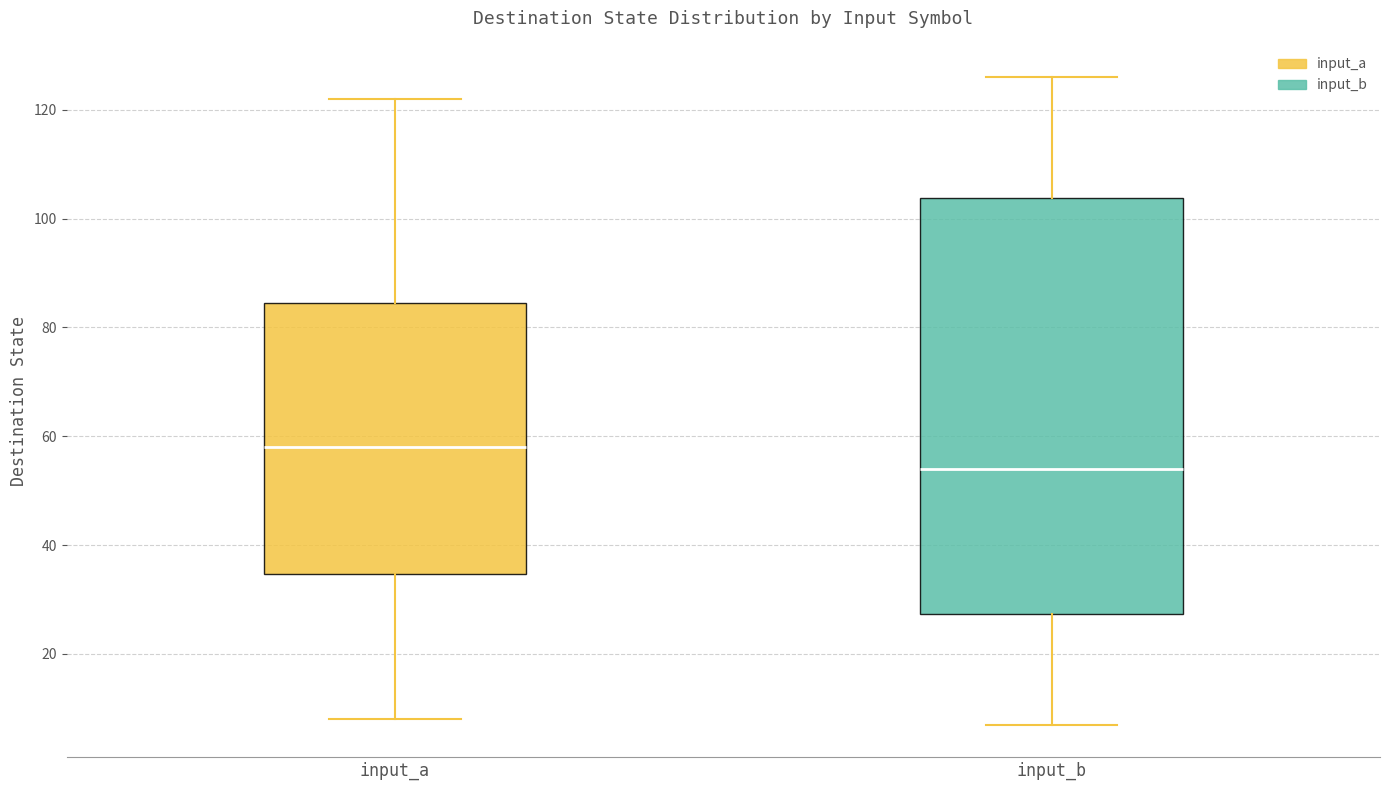

Reading left to right, transcribe this box plot: for each box, give where its median line is, the range the box spans, and where its two whiskers end, as read against the y-axis. The values are not printed on the chart, so give them approximately, as read against the axis.

input_a: median 58, box 34 to 84, whiskers 8 to 122
input_b: median 54, box 28 to 104, whiskers 8 to 126